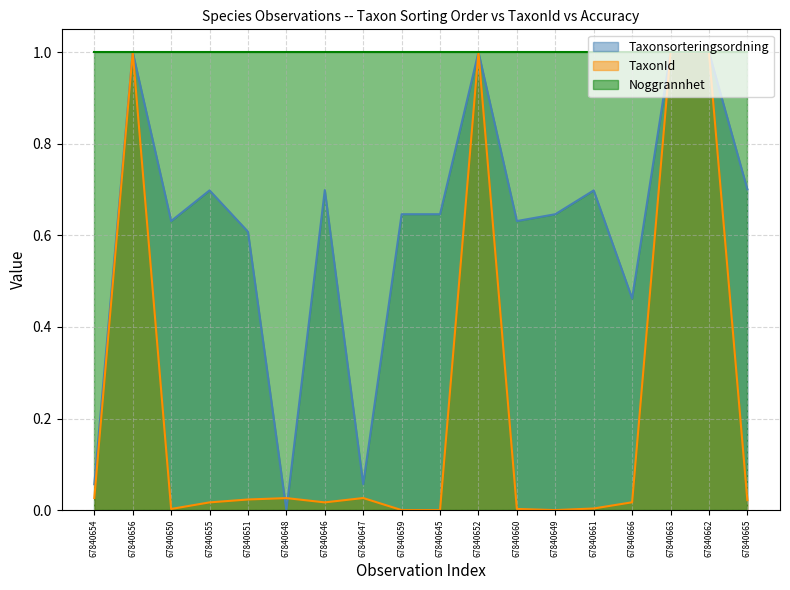

Where is the first local minimum for TaxonId?

67840650